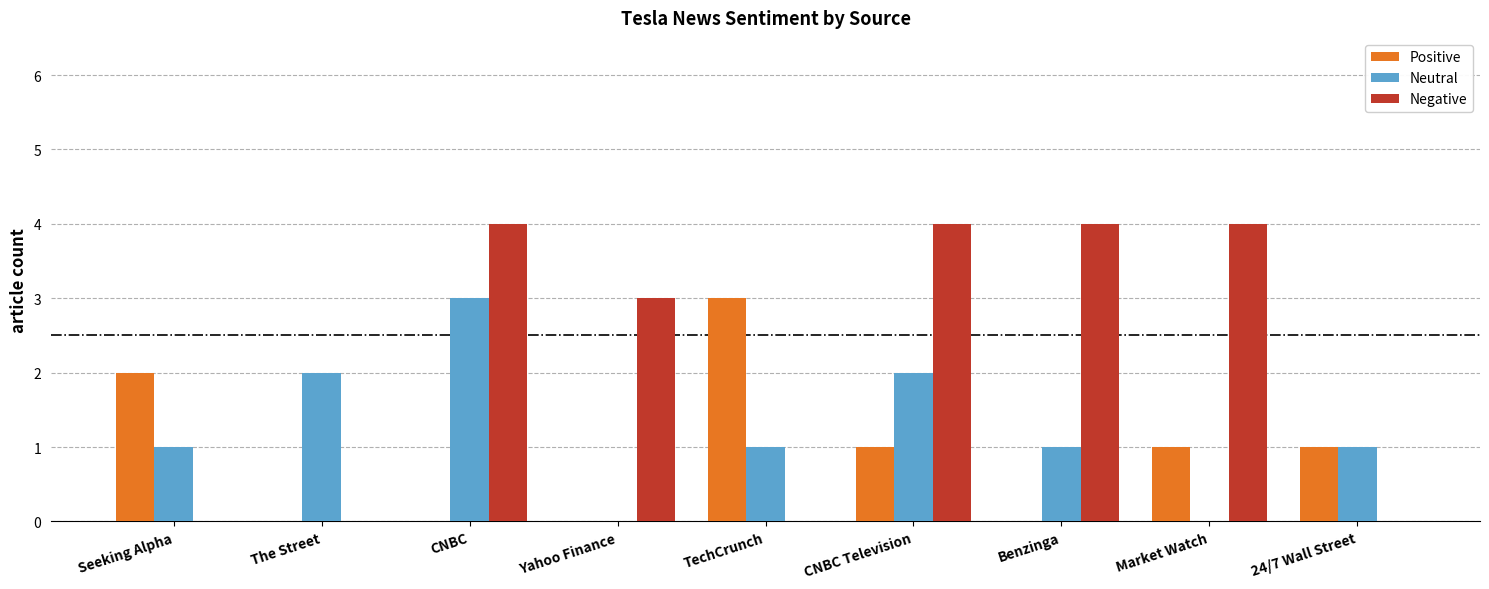

Which series changed the most between The Street and Benzinga?

Negative